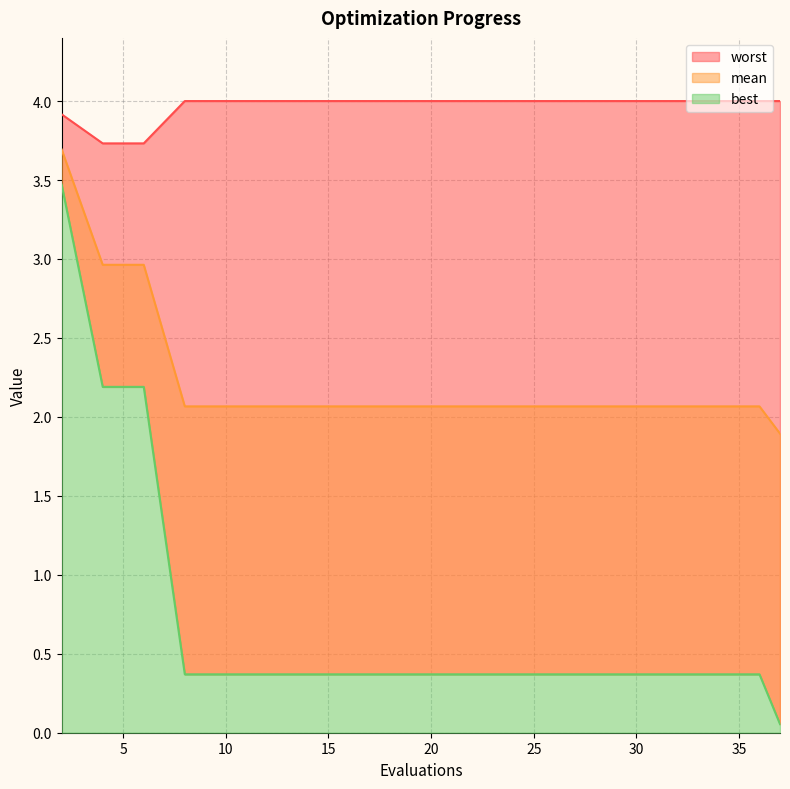

Reading right to left, transcribe all the data shown in this chart.

mean: 1.9	2.1	2.1	2.1	2.1	2.1	2.1	2.1	2.1	2.1	2.1	2.1	2.1	2.1	2.1	2.1	2.1	3.0	3.0	3.7
best: 0.1	0.4	0.4	0.4	0.4	0.4	0.4	0.4	0.4	0.4	0.4	0.4	0.4	0.4	0.4	0.4	0.4	2.2	2.2	3.5
worst: 4.0	4.0	4.0	4.0	4.0	4.0	4.0	4.0	4.0	4.0	4.0	4.0	4.0	4.0	4.0	4.0	4.0	3.7	3.7	3.9